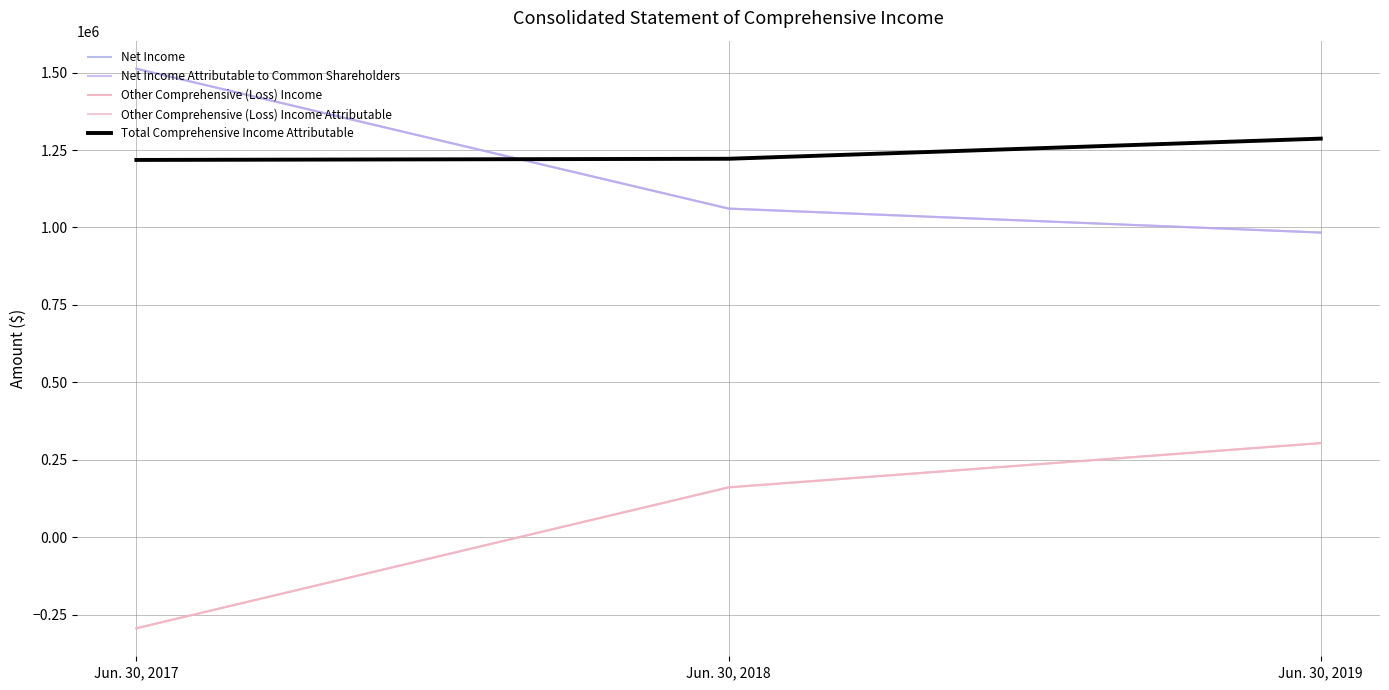

What are all the series names shown in the legend?

Net Income, Net Income Attributable to Common Shareholders, Other Comprehensive (Loss) Income, Other Comprehensive (Loss) Income Attributable, Total Comprehensive Income Attributable